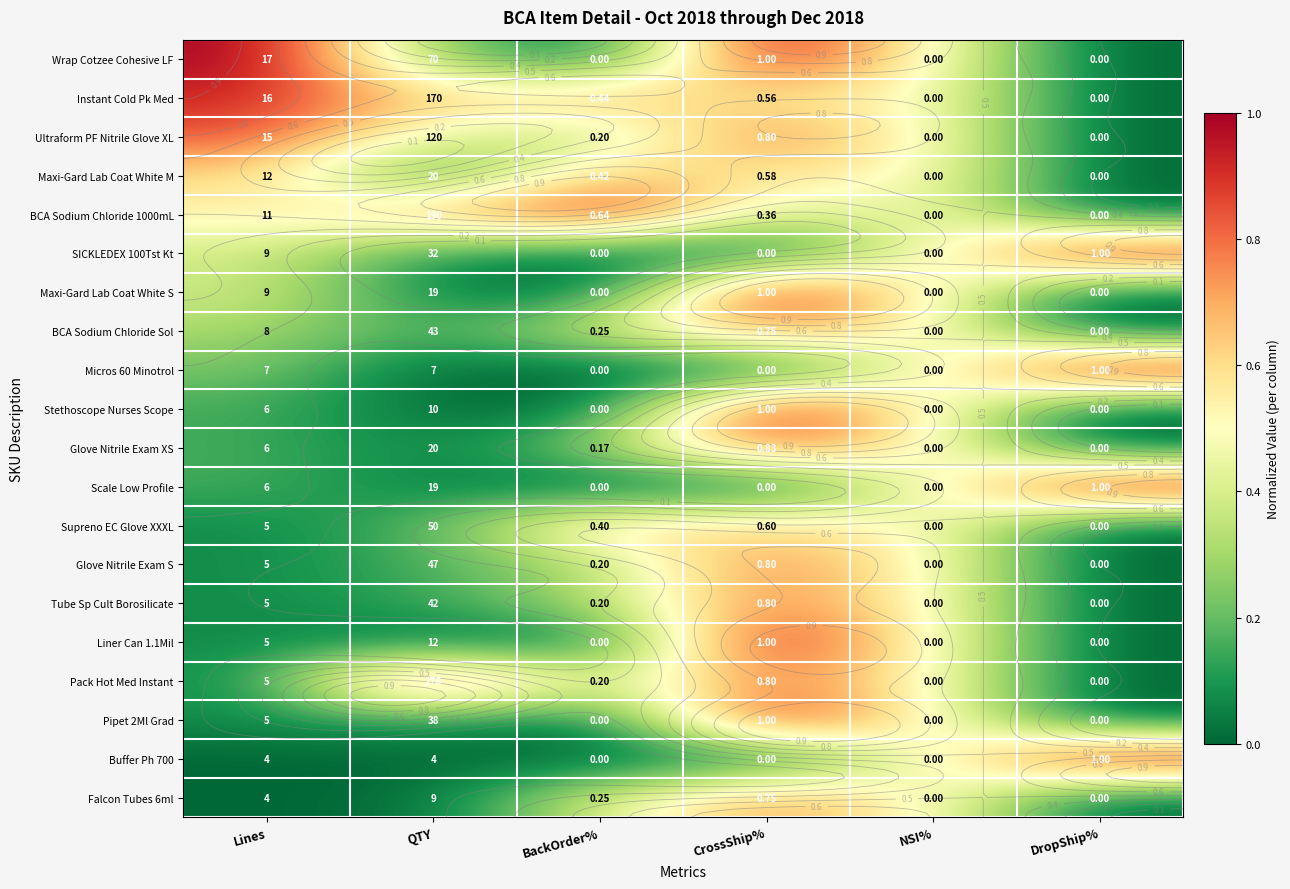

Is it true that BCA Sodium Chloride 1000mL equals 0.1 at CrossShip%?

False